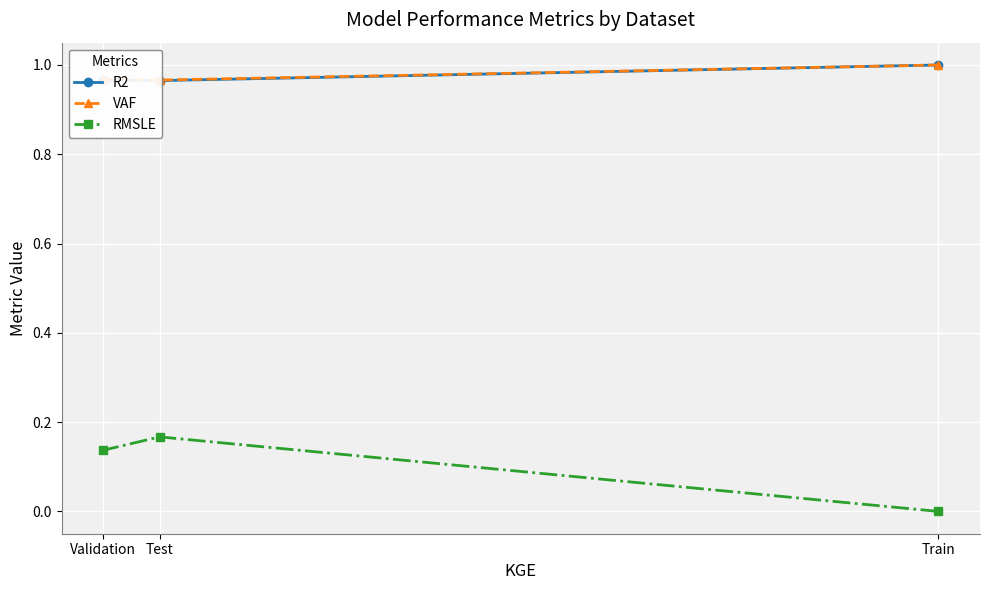

Read the R2 value at Train.

1.0